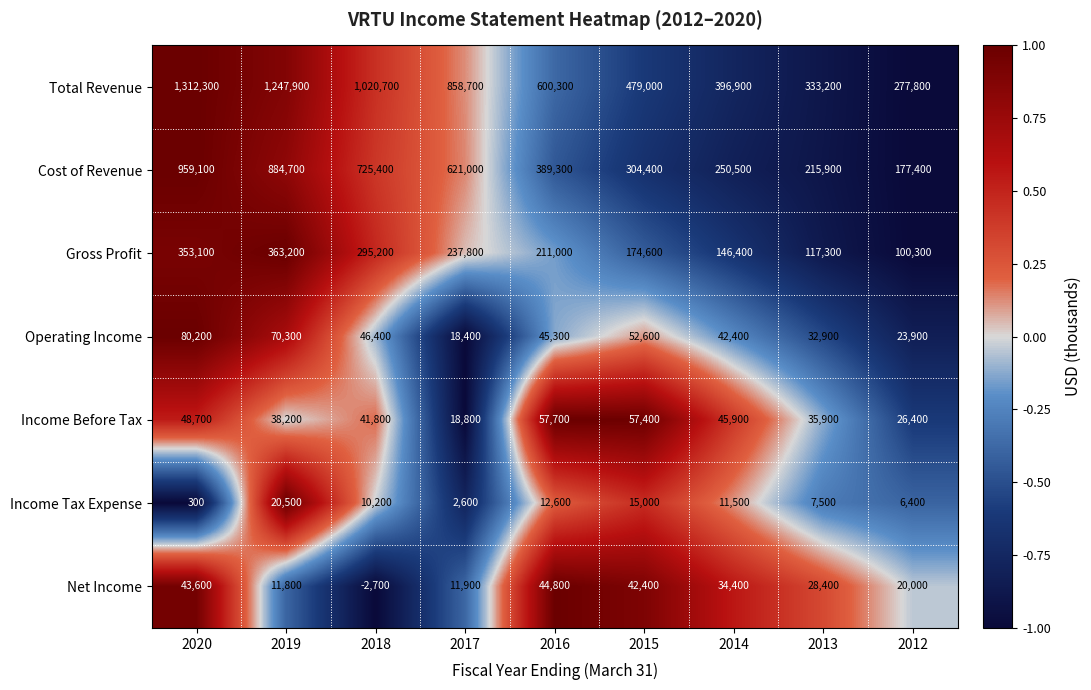

What is the difference between the highest and lowest values at 2016?

587700